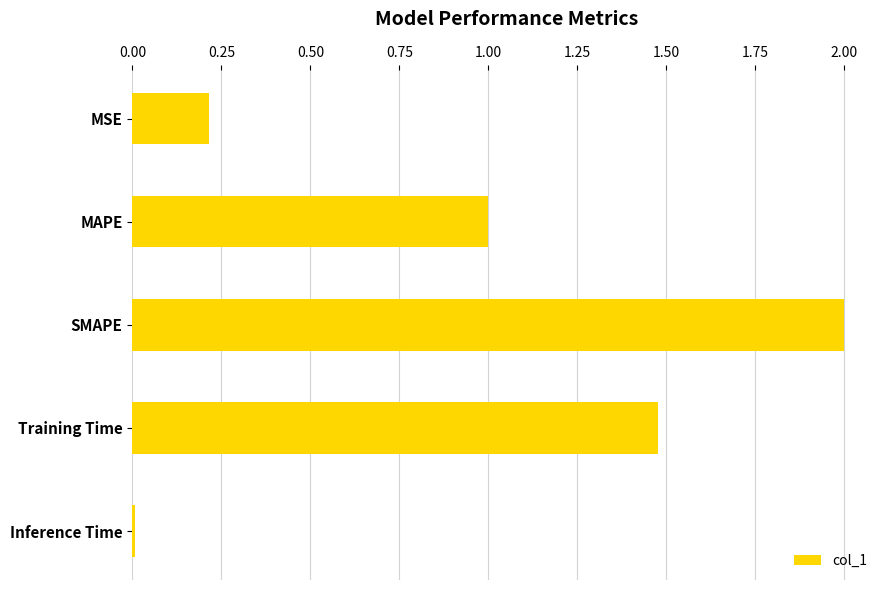

What is the sum of all values?

4.7